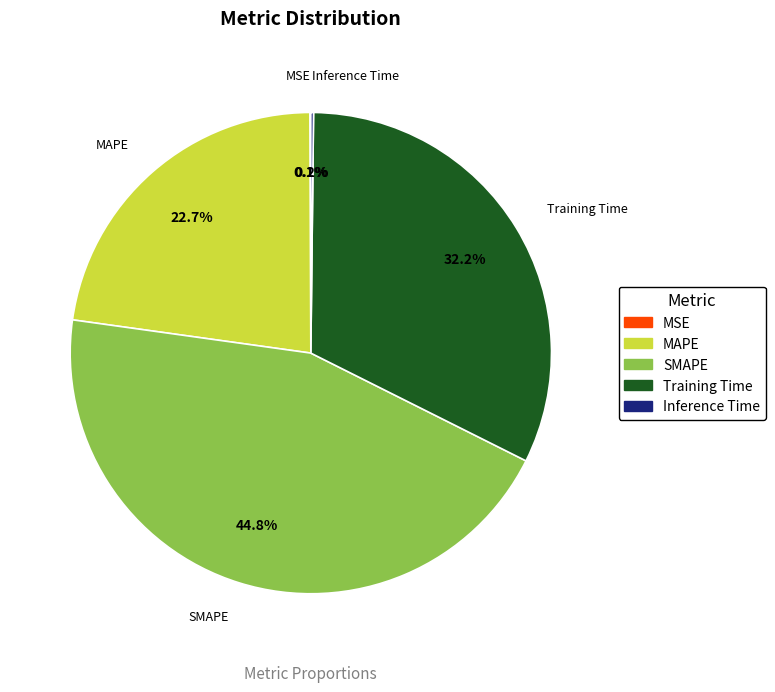

Which category has the biggest portion of the pie?

SMAPE